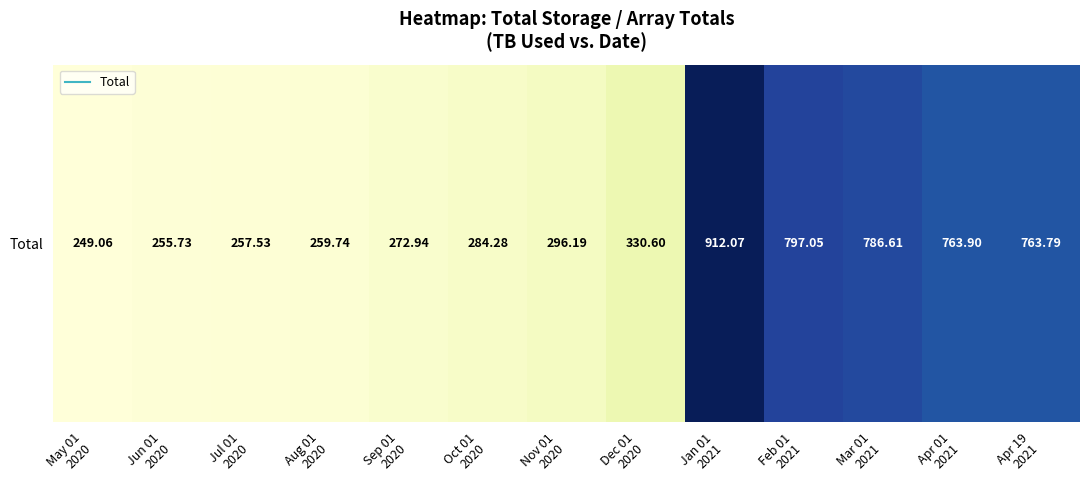

Reading right to left, what are all the values shown in this chart?

763.8	763.9	786.6	797.0	912.1	330.6	296.2	284.3	272.9	259.7	257.5	255.7	249.1